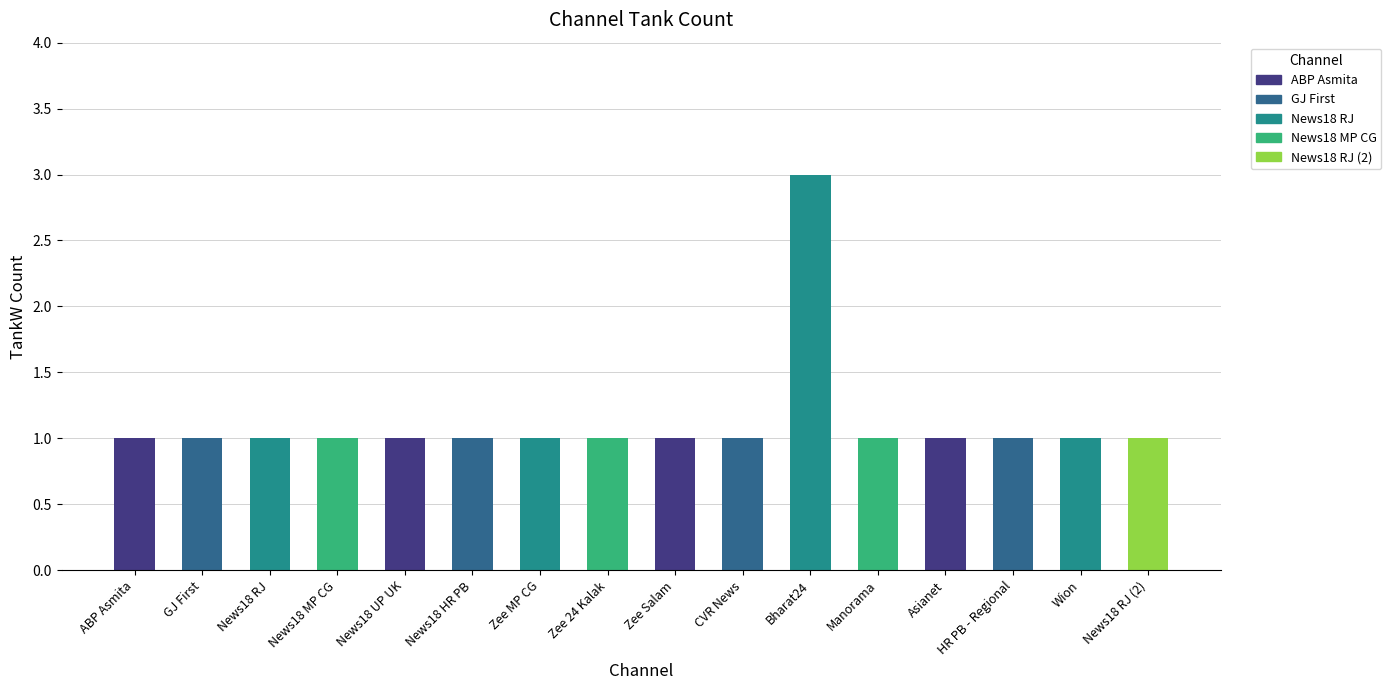

What is the ratio of the value at HR PB - Regional to the value at Asianet?

1.0